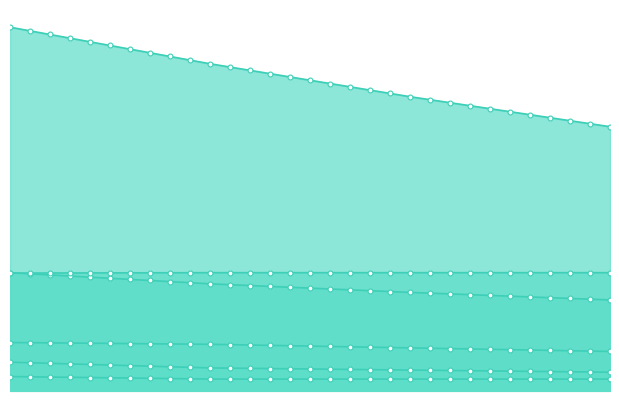

True or false: Solar_PV_PP has more than 1 interior local peaks.

False